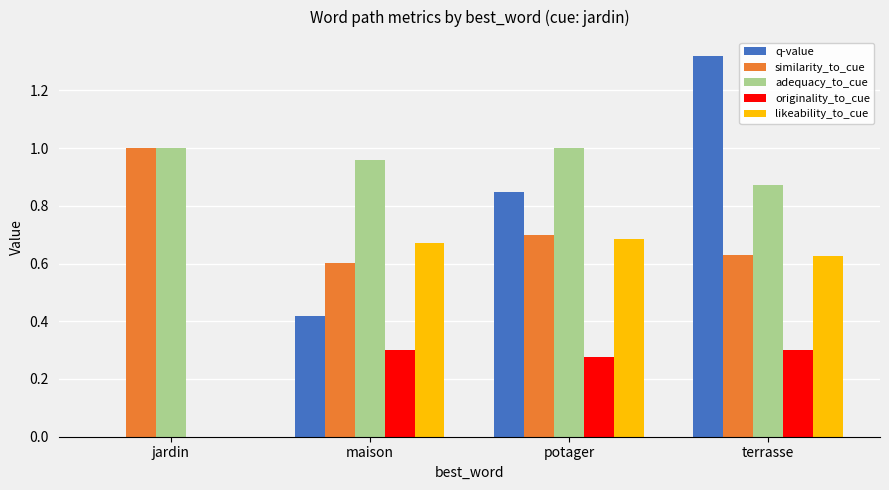

What is the sum of all likeability_to_cue values?

2.0